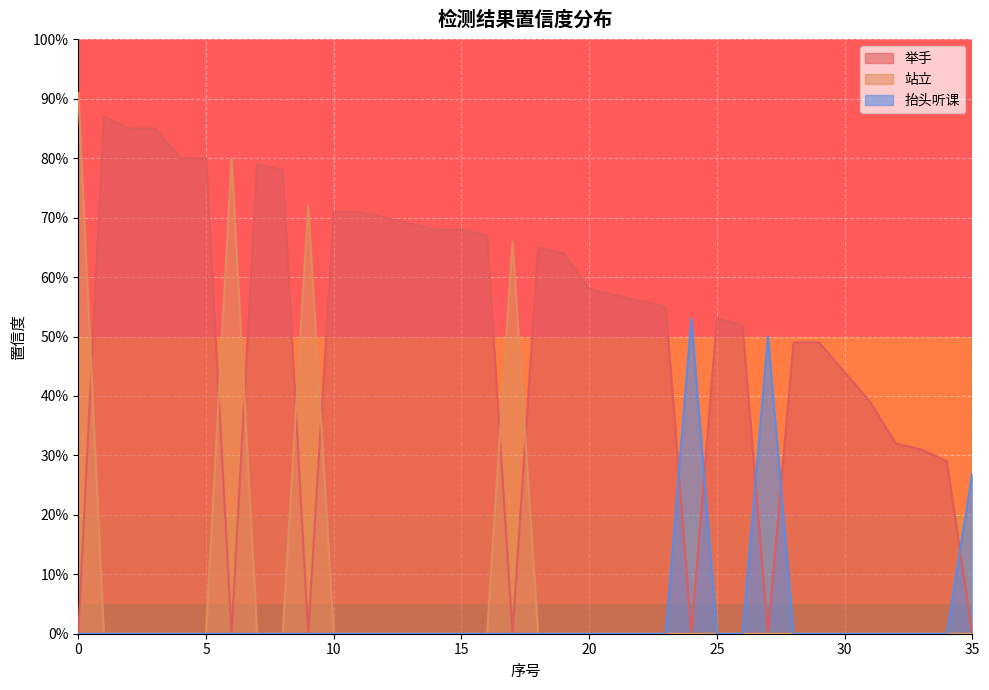

In 站立, how many points are higher than both neighbors (excluding endpoints)?

3